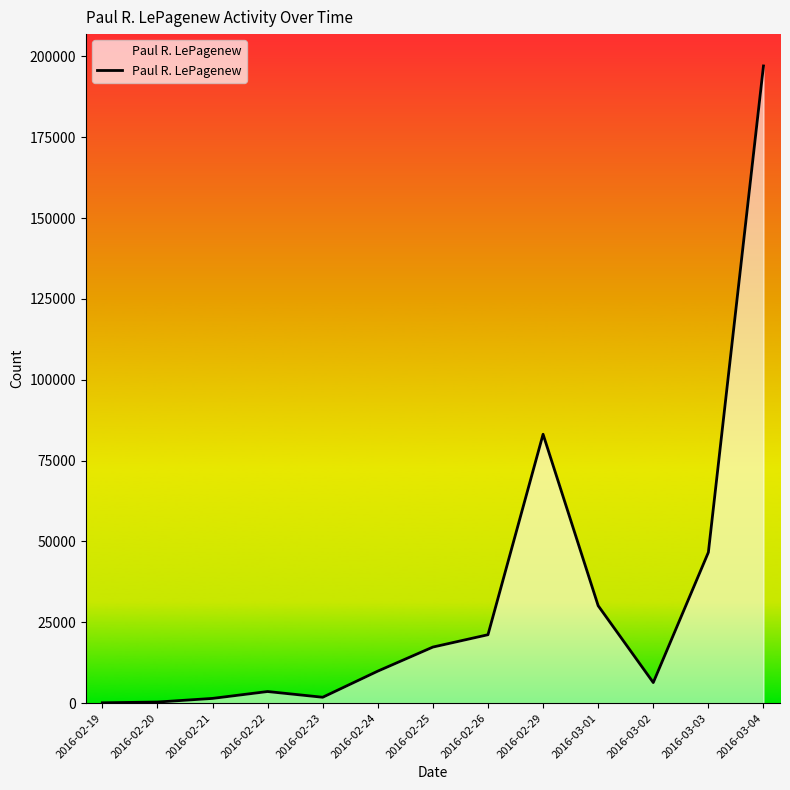

Count the number of categories in the chart.

13